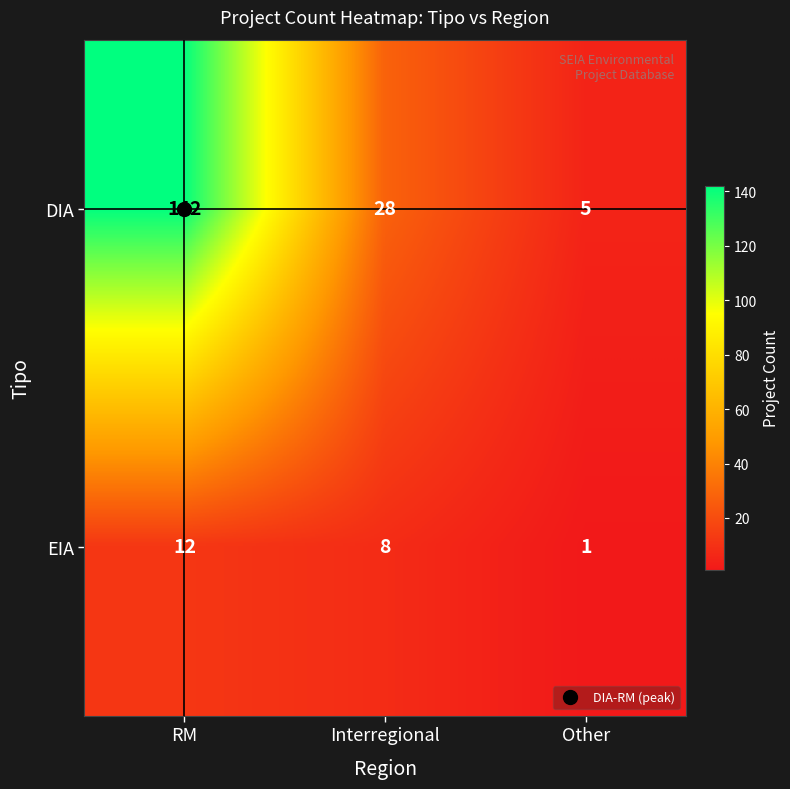

At which category is the sum across all series the highest?

RM